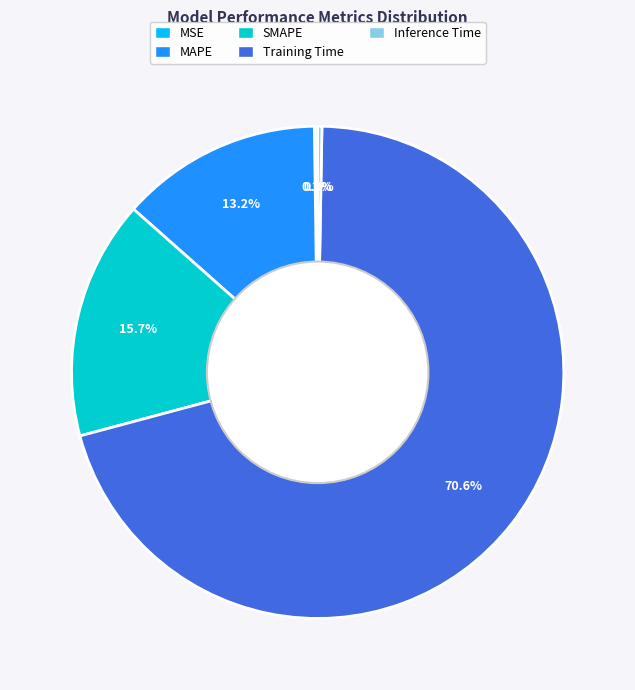

True or false: SMAPE accounts for 24% of the total.

False